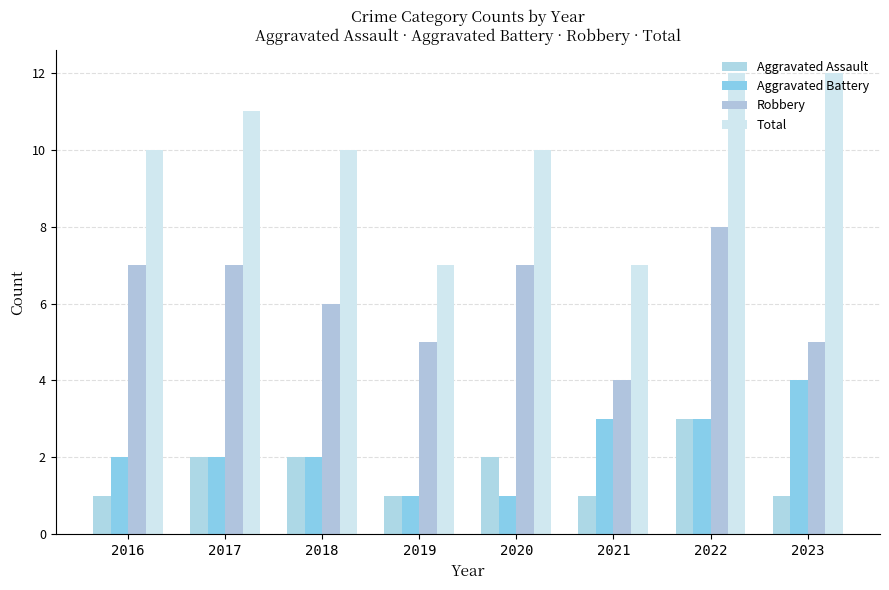

What is the sum of the Aggravated Battery values at 2019 and 2021?

4